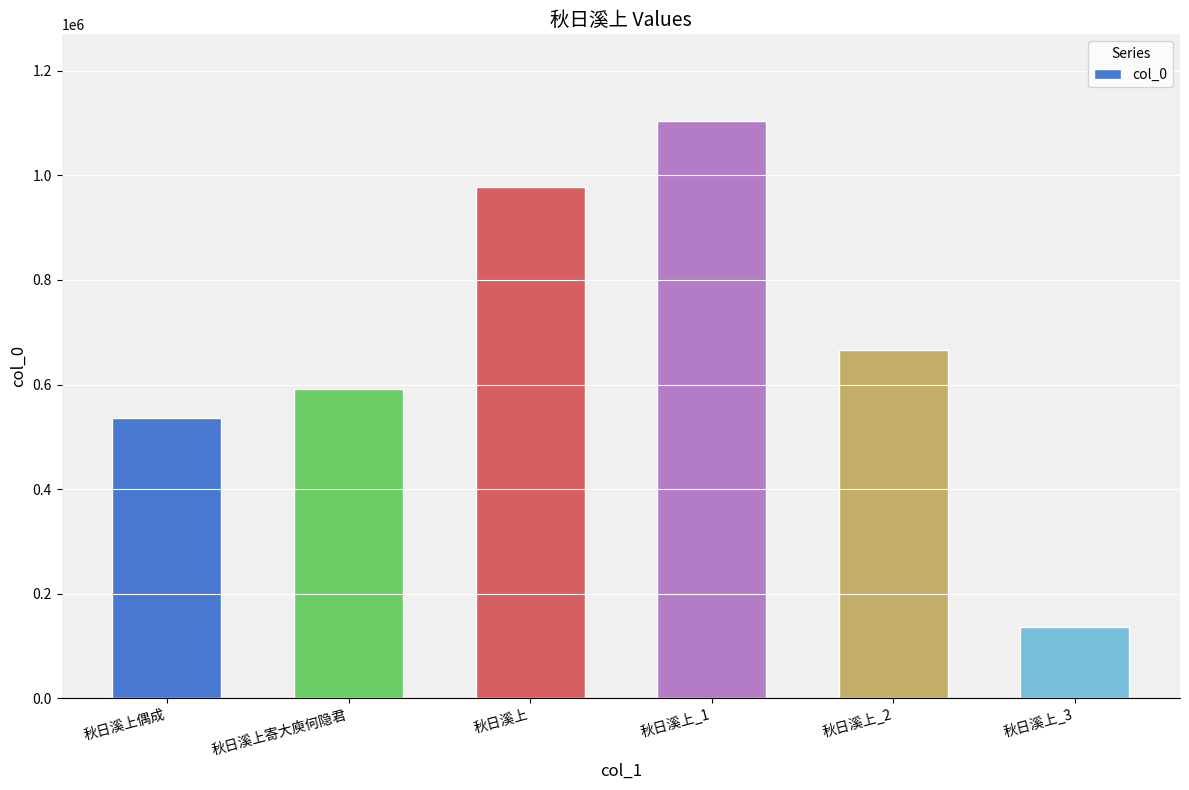

Reading right to left, list all the values displayed in this chart.

135599	666577	1103992	977380	591267	535310